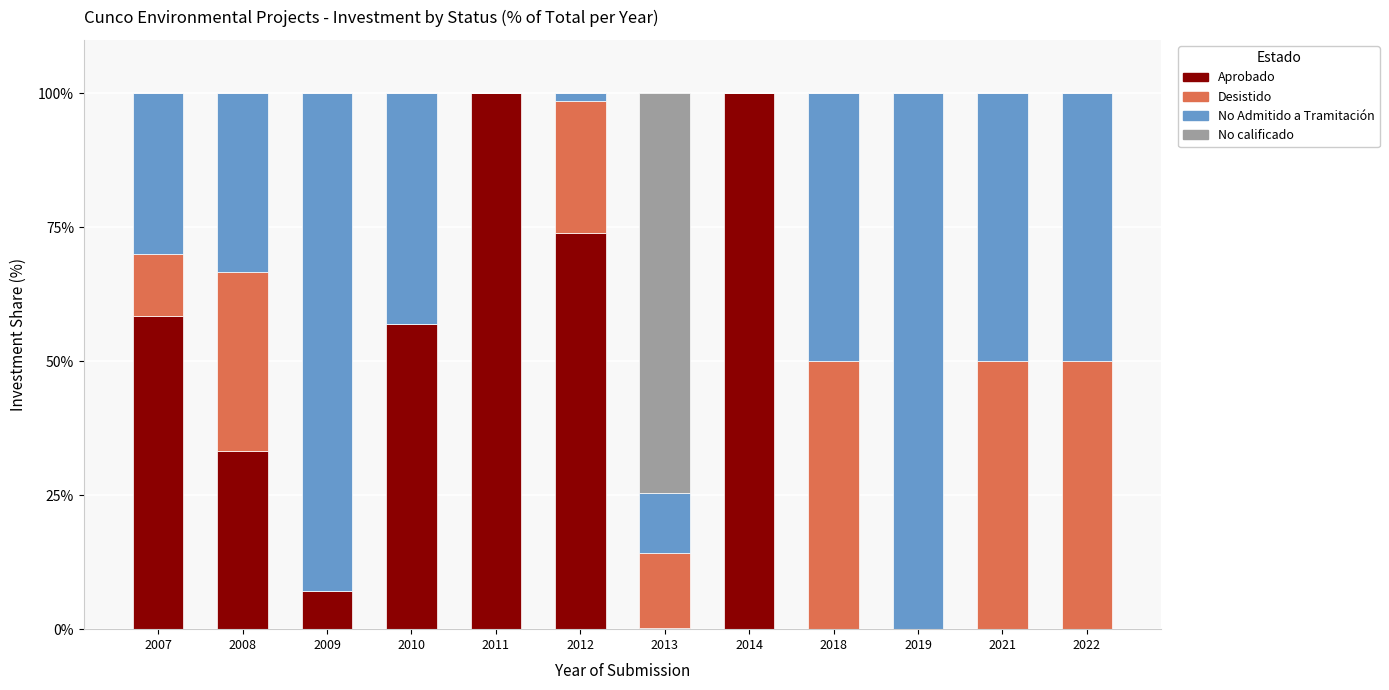

What is the total value across all series at 2009?

100.0